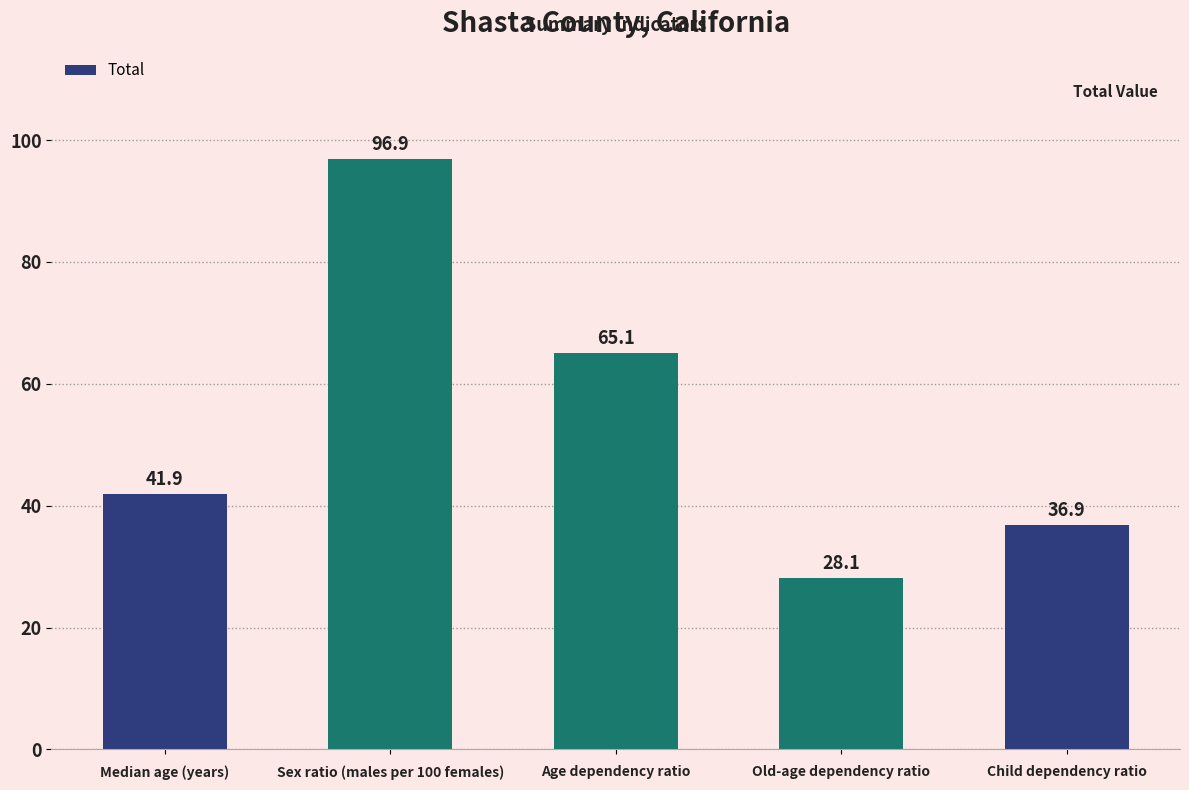

What is the difference between the second highest and second lowest values?

28.2